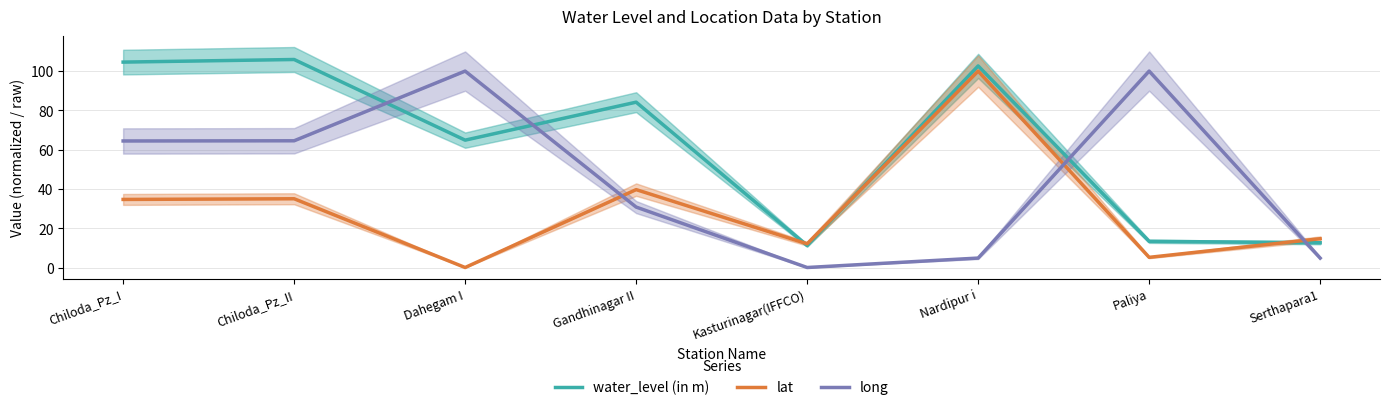

Between which two adjacent categories do water_level (in m) and lat first intersect?

Gandhinagar II and Kasturinagar(IFFCO)